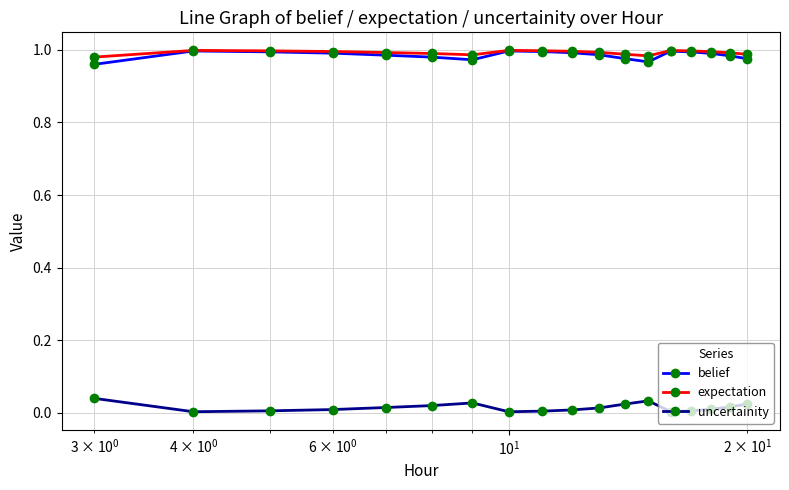

In expectation, how many points are higher than both neighbors (excluding endpoints)?

3